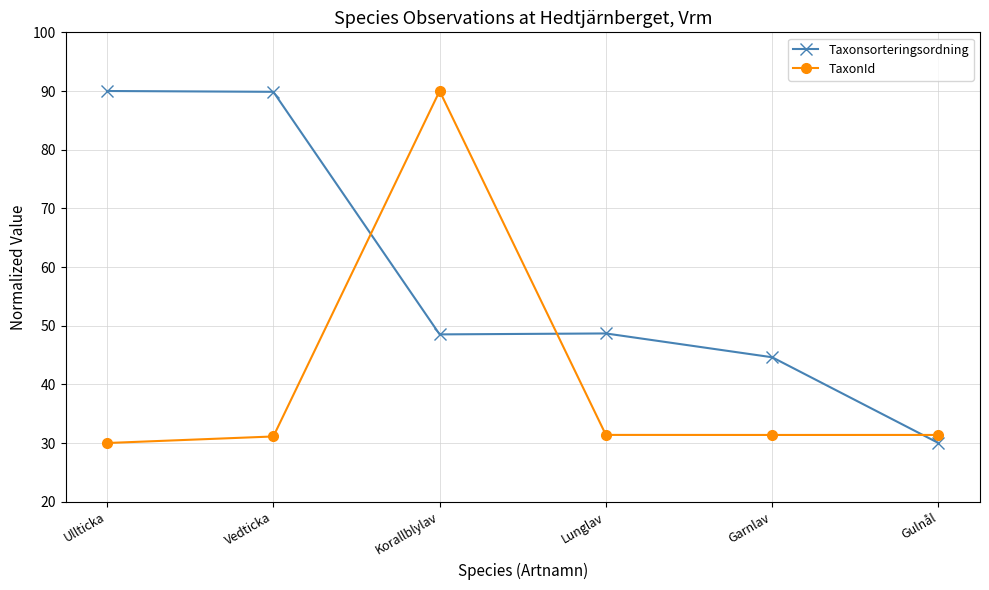

What is the sum of the Taxonsorteringsordning values at Lunglav and Korallblylav?

97.2